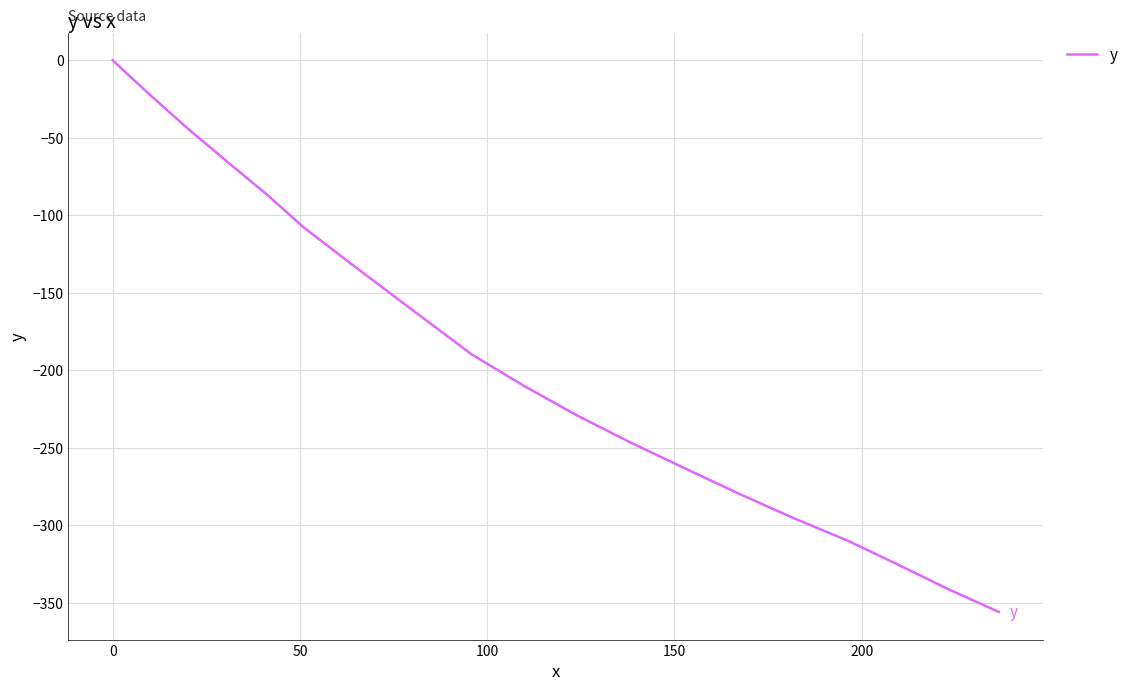

What is the difference between the maximum and minimum values?

355.8